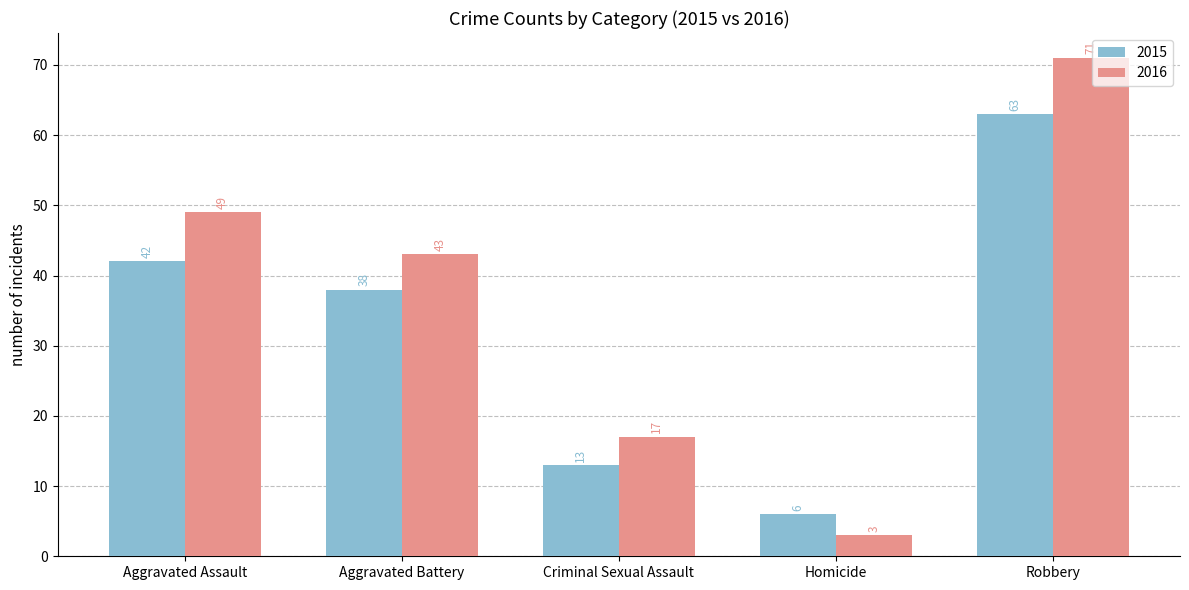

Reading left to right, transcribe all the data shown in this chart.

2015: 42	38	13	6	63
2016: 49	43	17	3	71